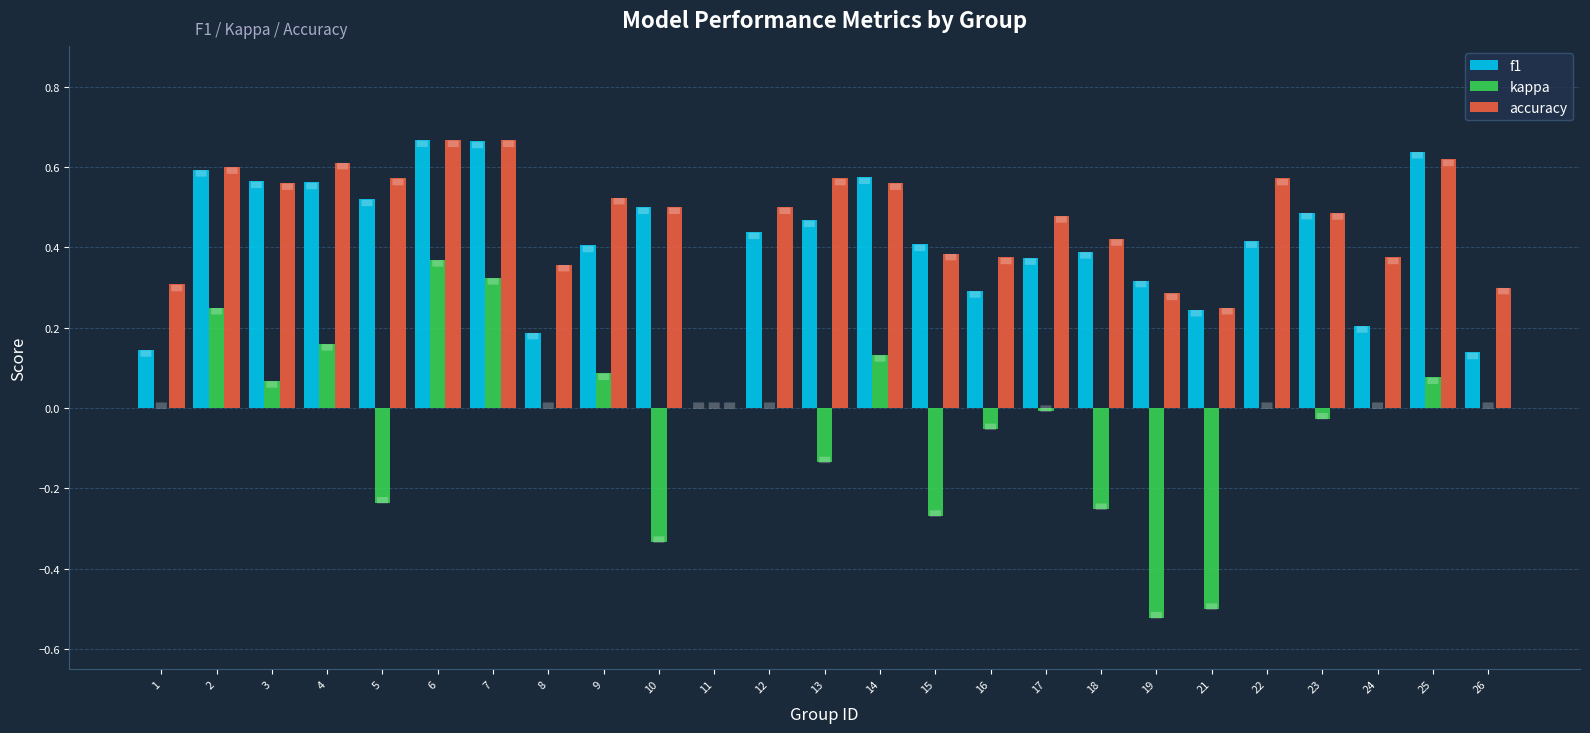

Between 7 and 16, which series saw the biggest shift?

kappa